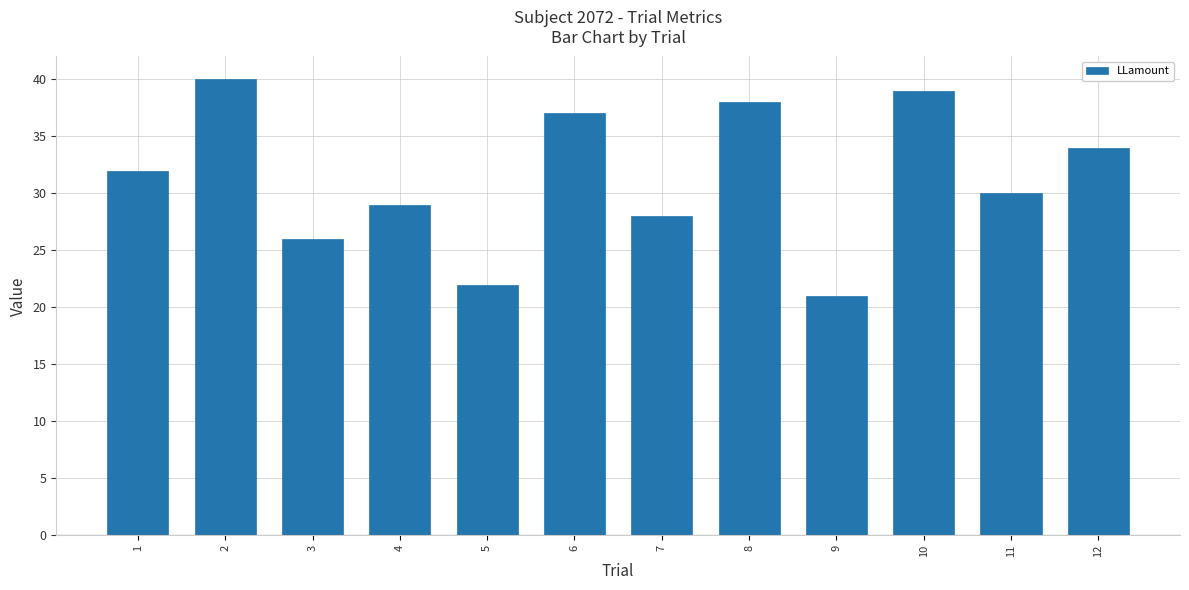

Reading right to left, extract all data points from this chart.

12=34	11=30	10=39	9=21	8=38	7=28	6=37	5=22	4=29	3=26	2=40	1=32